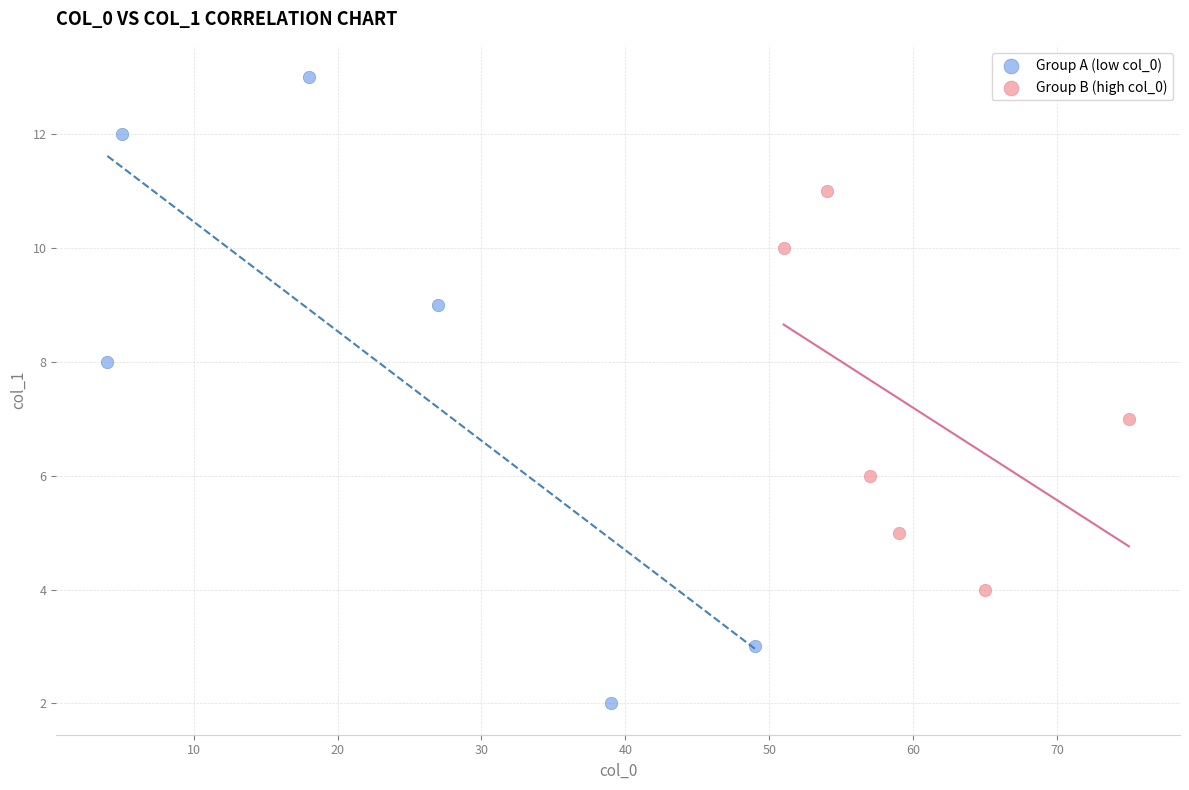

Which series reaches the maximum Y coordinate?

Group A (low col_0)